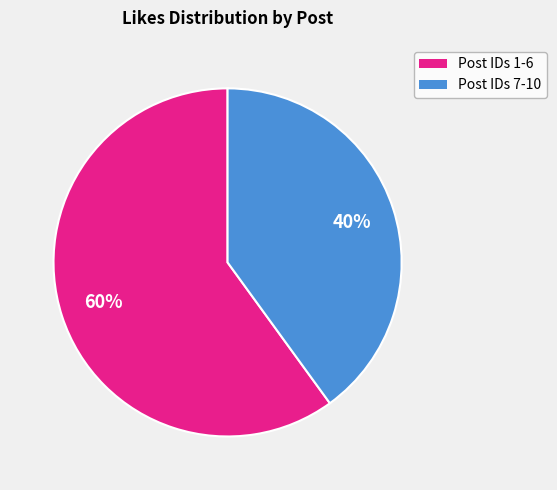

Does any single category account for the majority?

Yes